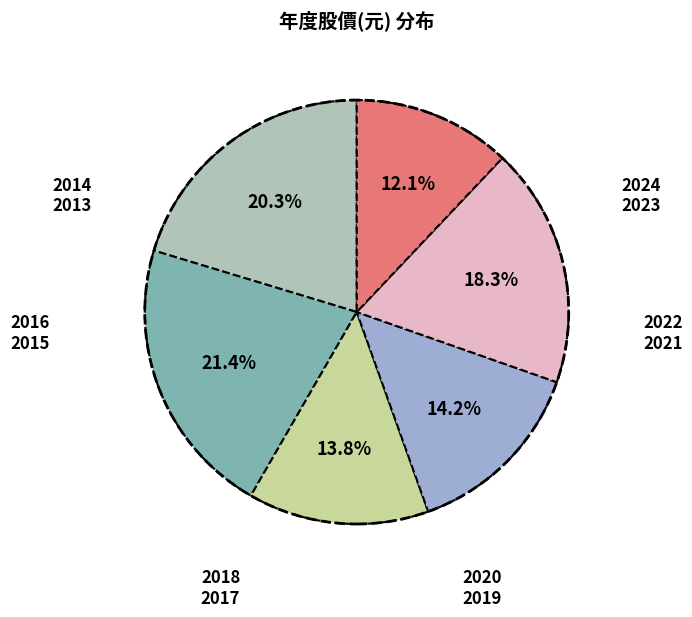

Does any single category account for the majority?

No